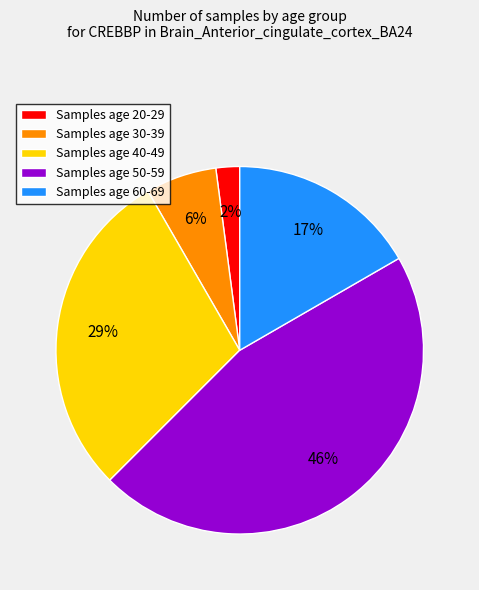

To the nearest percent, what is the difference between the Samples age 40-49 and Samples age 20-29 slice percentages?

27%